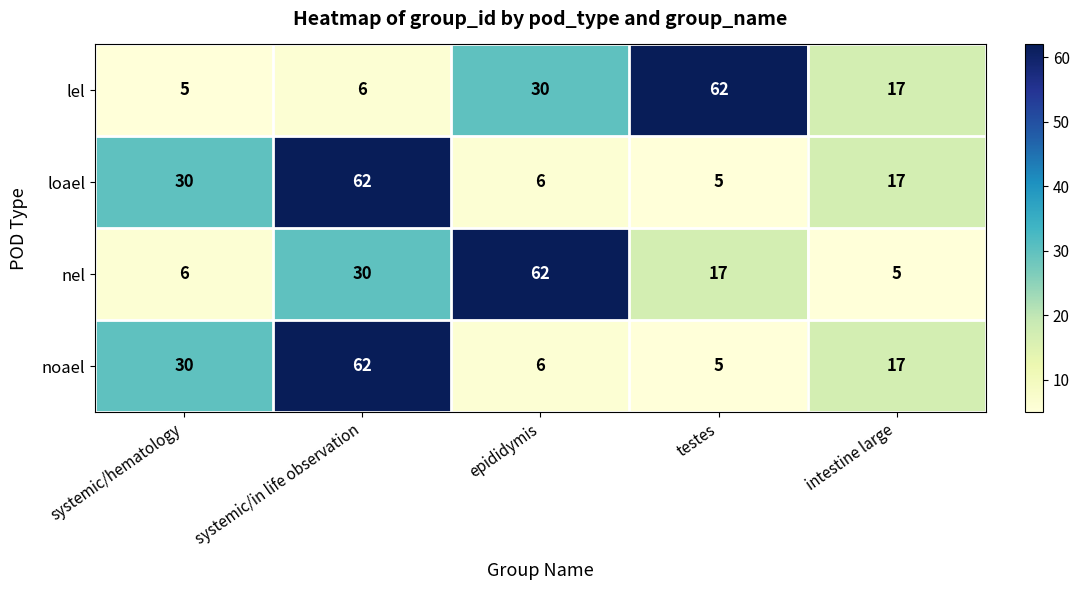

At which category is the sum across all series the highest?

systemic/in life observation